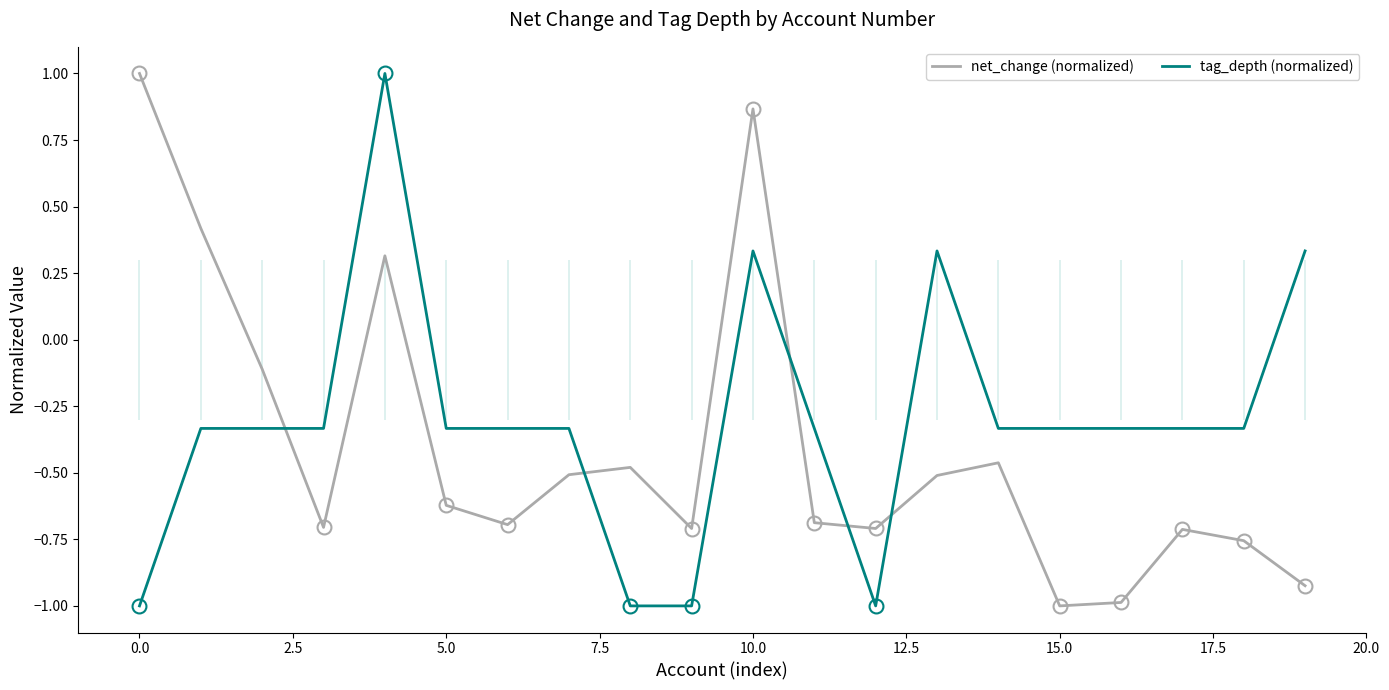

True or false: tag_depth (normalized) and net_change (normalized) cross at least once.

True